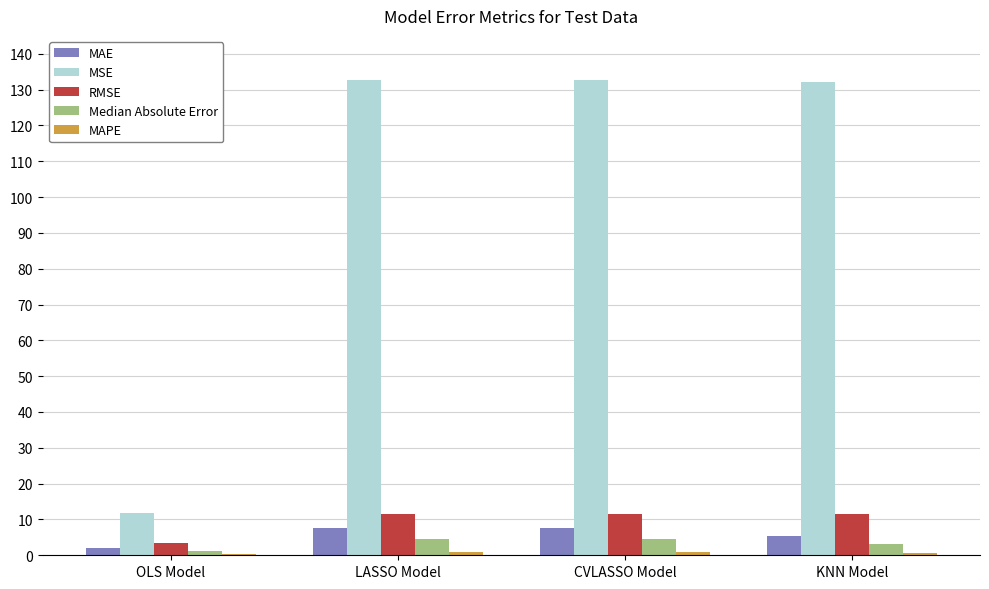

What is the sum of all MSE values?

409.1